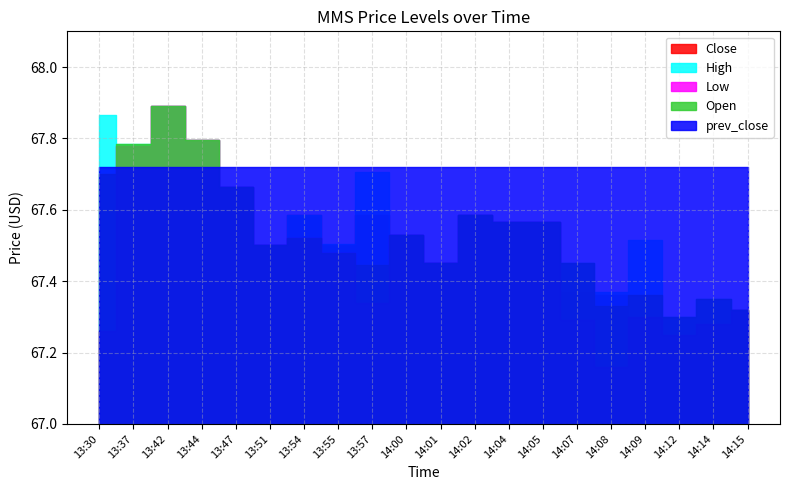

Reading right to left, list all the values displayed in this chart.

Close: 67.3	67.3	67.2	67.3	67.4	67.4	67.6	67.6	67.6	67.4	67.5	67.6	67.5	67.6	67.5	67.7	67.8	67.9	67.8	67.3
High: 67.3	67.3	67.3	67.5	67.4	67.4	67.6	67.6	67.6	67.4	67.5	67.7	67.5	67.6	67.5	67.7	67.8	67.9	67.8	67.9
Low: 67.3	67.3	67.2	67.3	67.2	67.3	67.6	67.6	67.6	67.4	67.5	67.3	67.5	67.5	67.5	67.7	67.8	67.9	67.8	67.3
Open: 67.3	67.3	67.3	67.4	67.3	67.4	67.6	67.6	67.6	67.4	67.5	67.4	67.5	67.5	67.5	67.7	67.8	67.9	67.8	67.7
prev_close: 67.7	67.7	67.7	67.7	67.7	67.7	67.7	67.7	67.7	67.7	67.7	67.7	67.7	67.7	67.7	67.7	67.7	67.7	67.7	67.7